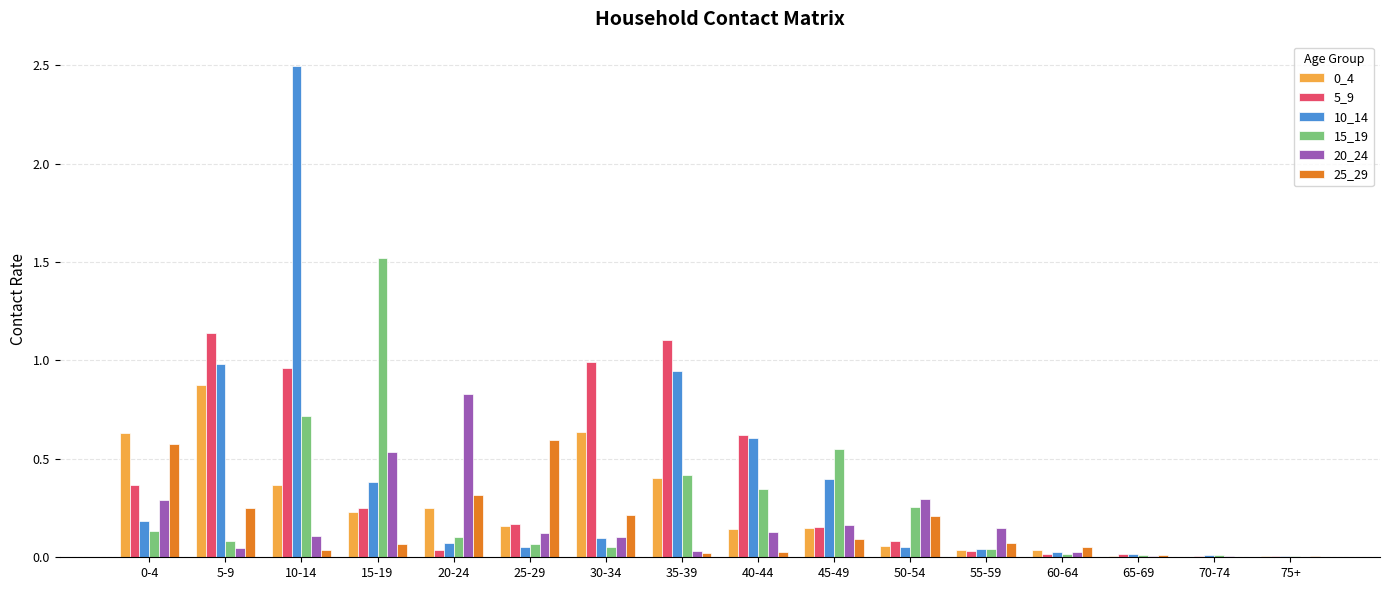

How many distinct data groups are displayed?

6